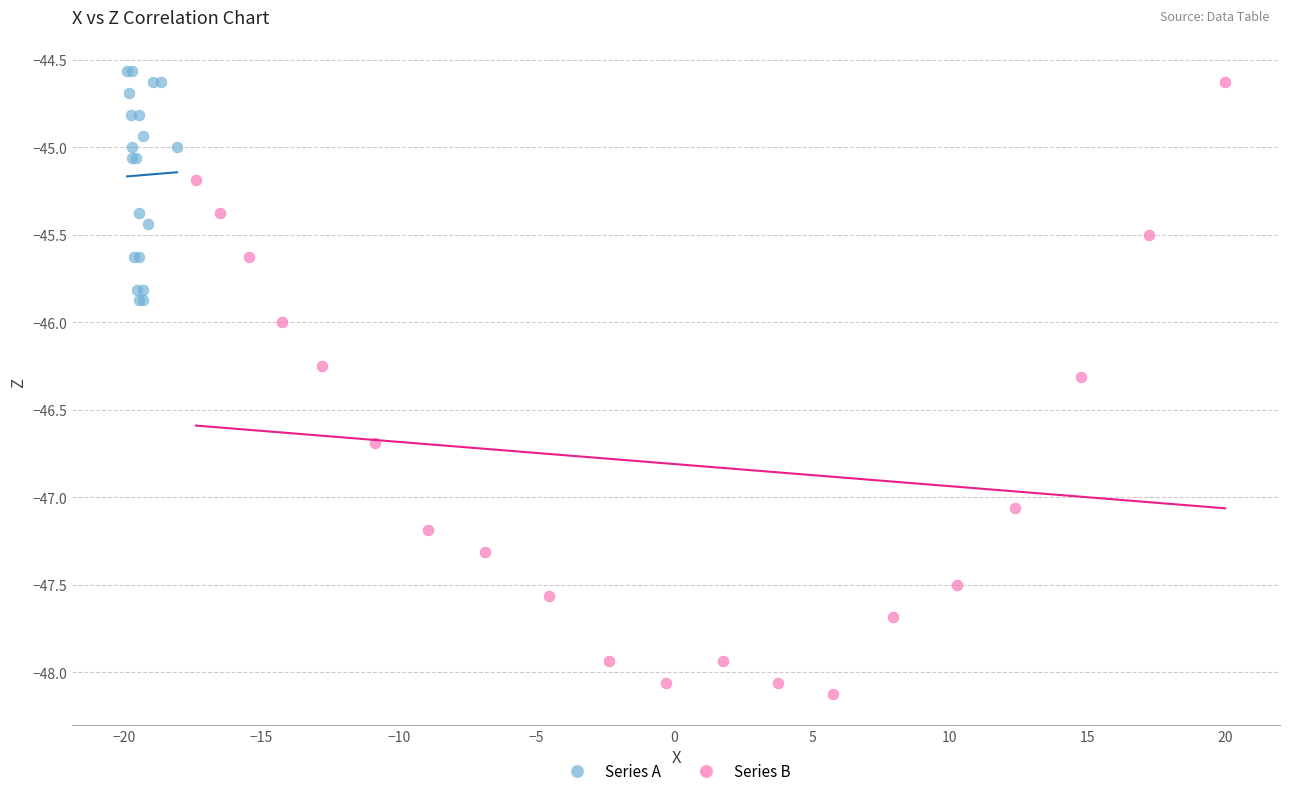

Which series has the largest Y range (max minus min)?

Series B